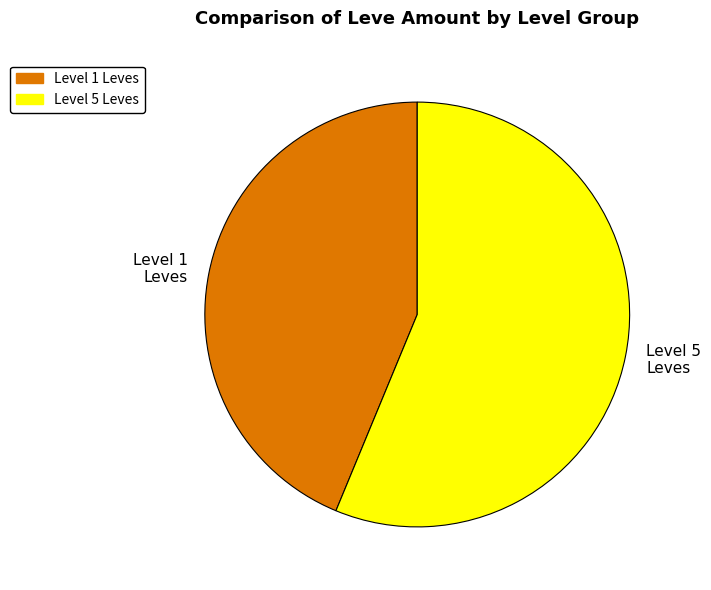

The Level 1 Leves slice represents 44% of the pie. True or false?

True